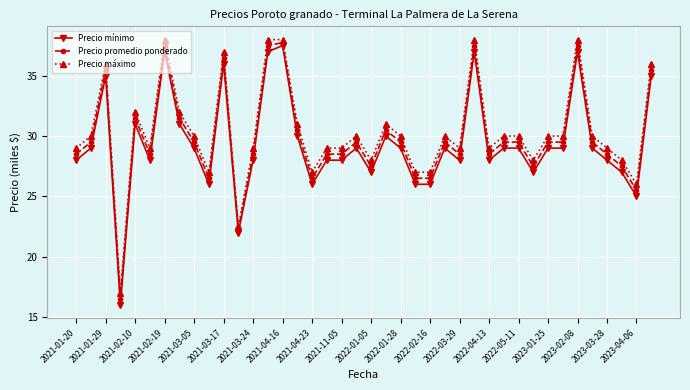

What is the smallest value displayed?

16.0